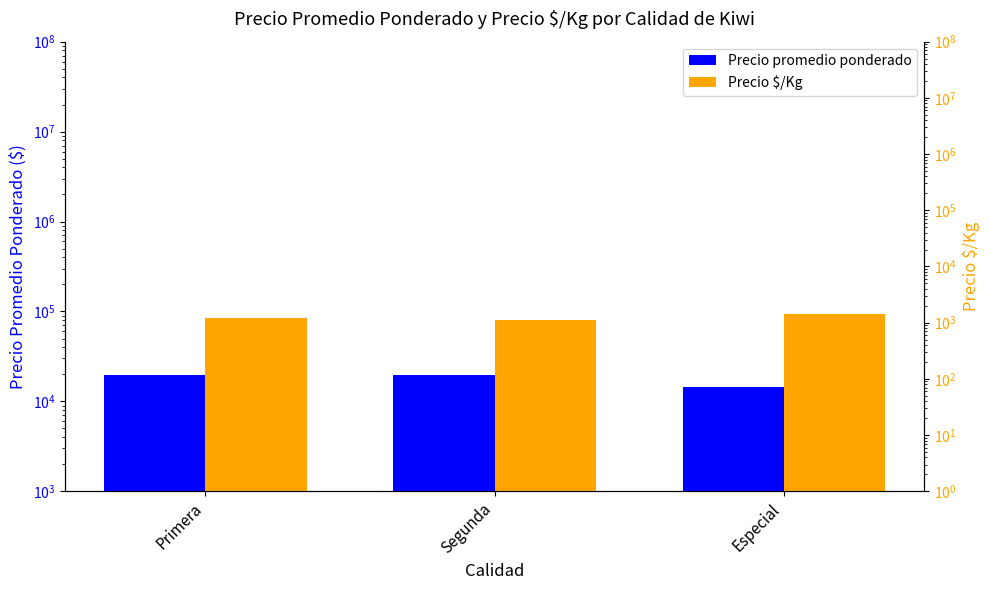

At how many categories does at least one series exceed 14345?

3